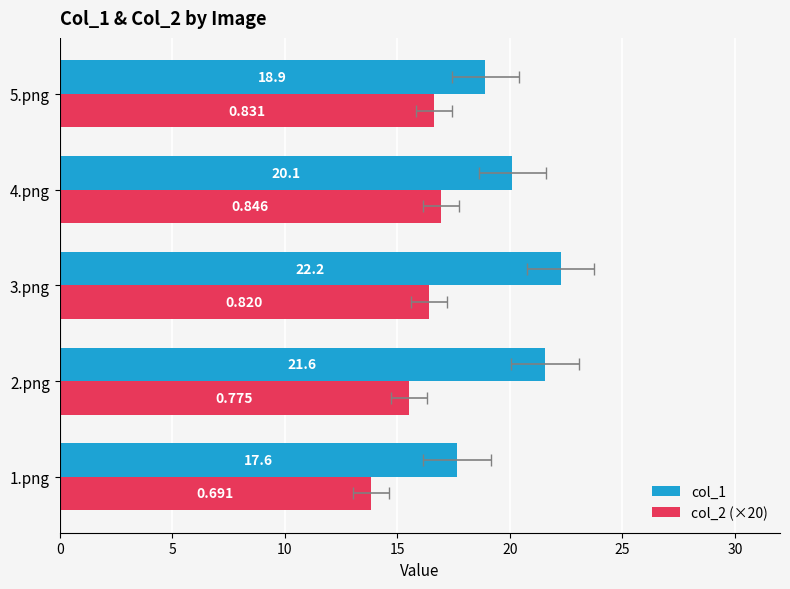

Which series has the widest spread of values?

col_1